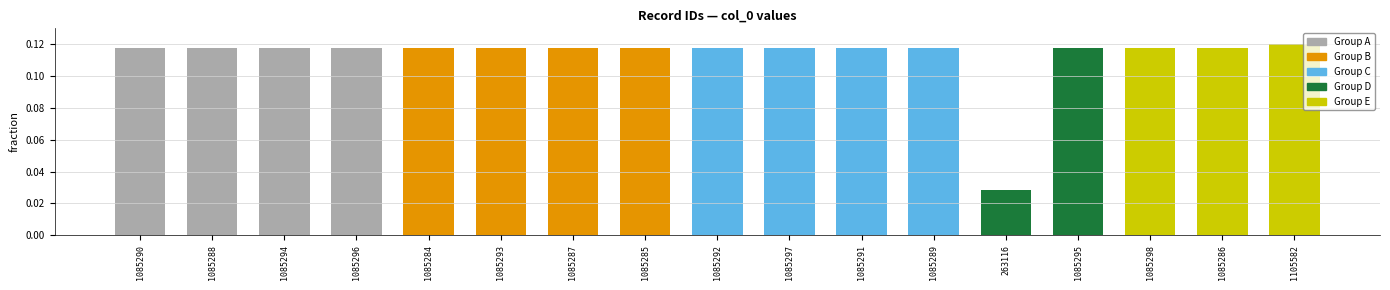

How many values are between 0 and 1?

17